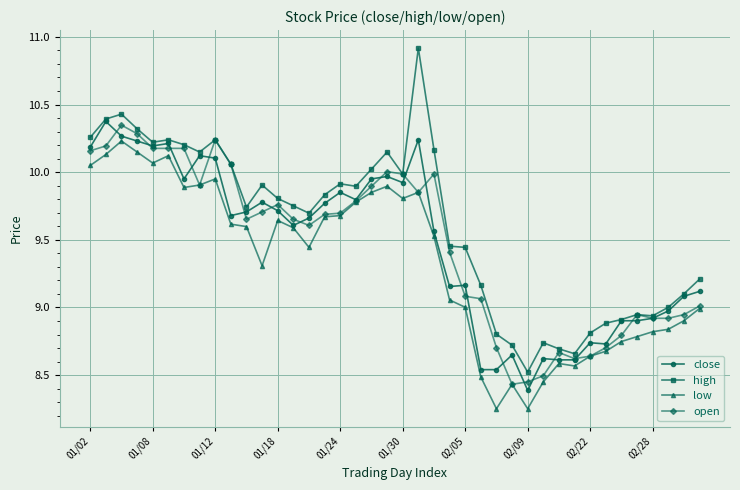

What is the greatest value displayed?

10.9